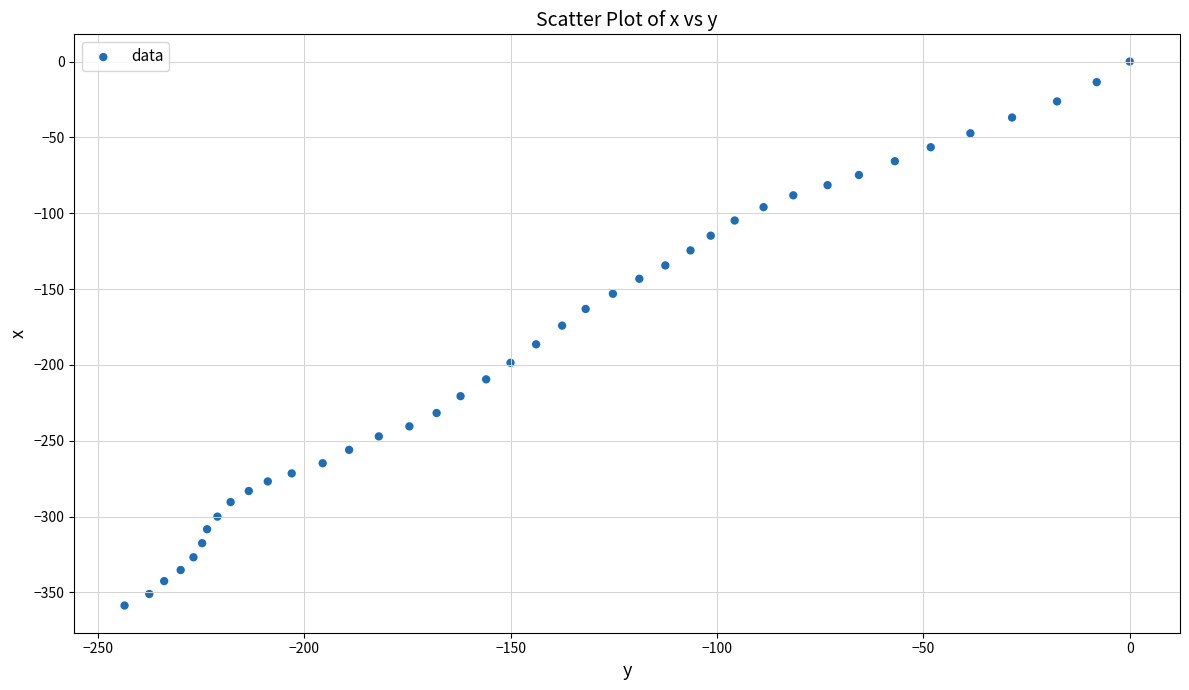

What is the range of X values (max minus min)?

243.5